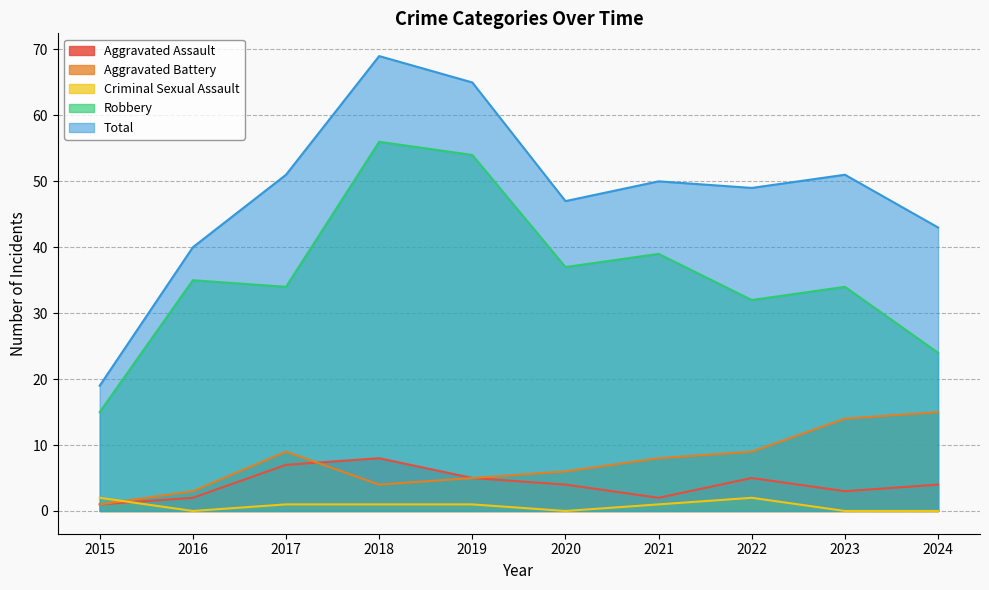

What is the total value across all series at 2024?

86